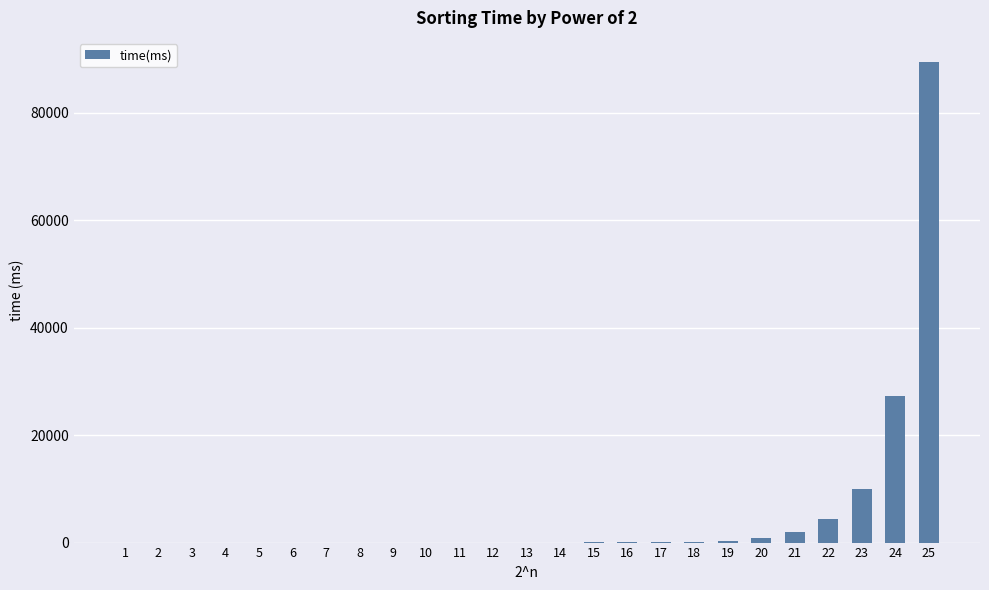

Is it true that the value at 1 is 31735?

False